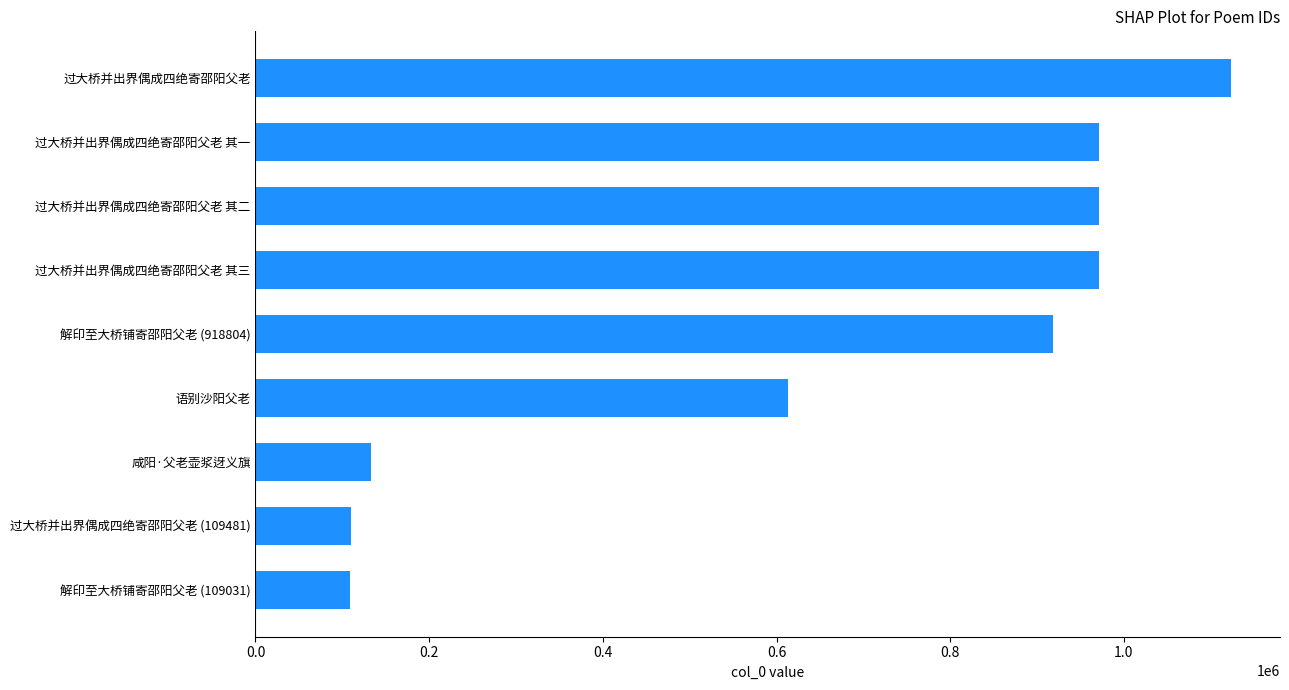

Between 过大桥并出界偶成四绝寄邵阳父老 其二 and 解印至大桥铺寄邵阳父老 (109031), which is larger?

过大桥并出界偶成四绝寄邵阳父老 其二